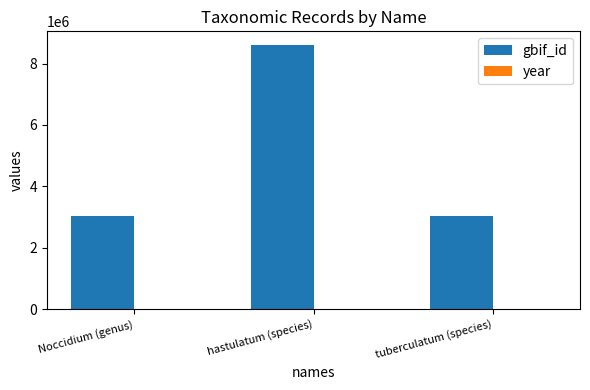

Which series changed the most between hastulatum (species) and tuberculatum (species)?

gbif_id